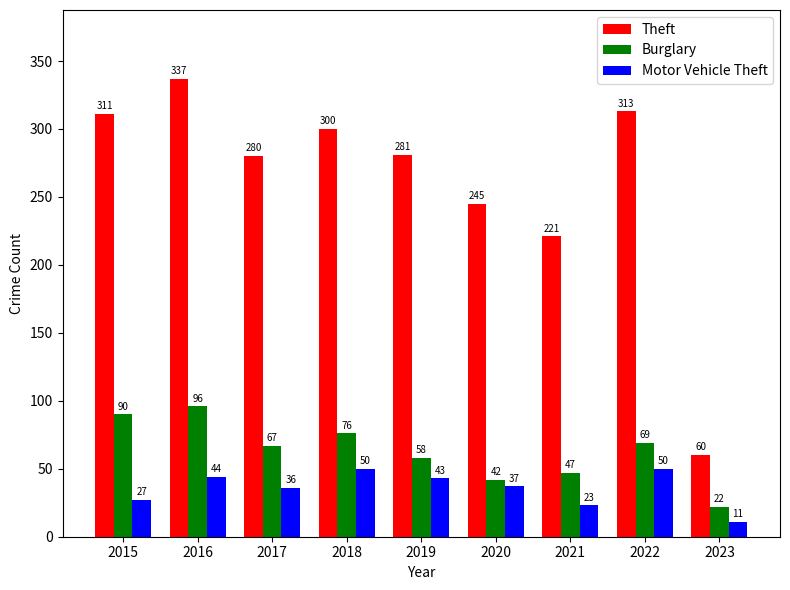

Is the value of Burglary at 2020 greater than the value of Theft at 2017?

No